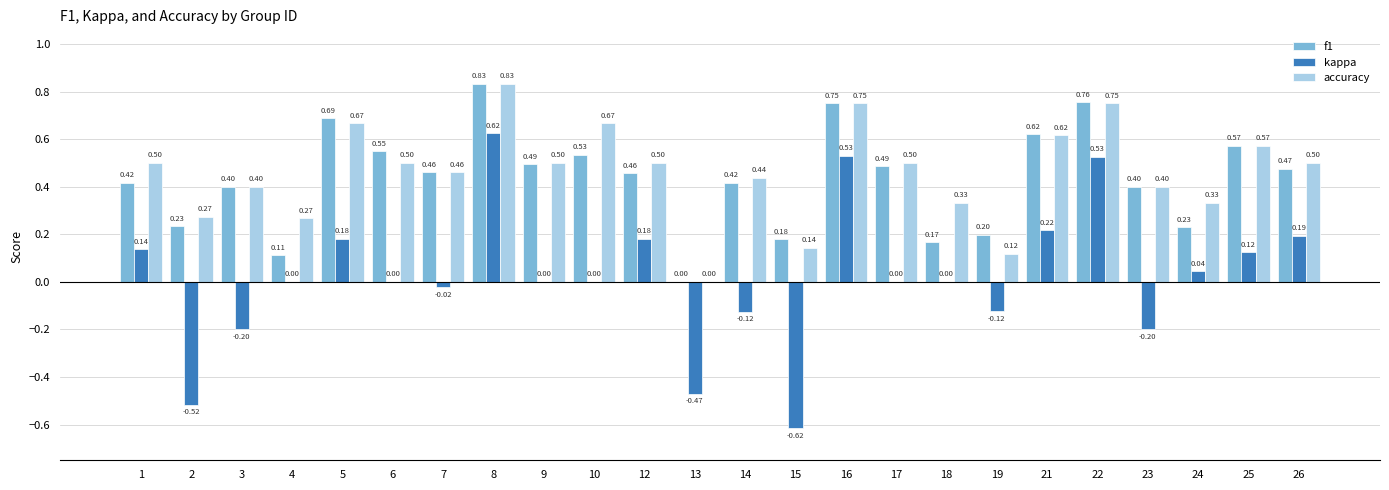

What is the total value across all series at 22?

2.0